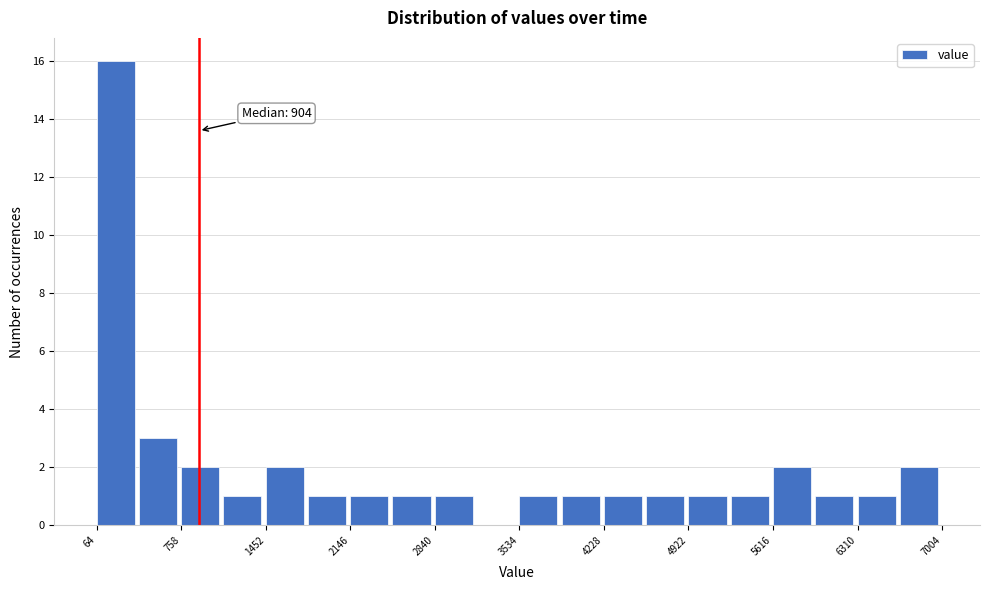

Around what value on the x-axis is the tallest bar? Give the approximate position of its centre, as read against the axis.

200